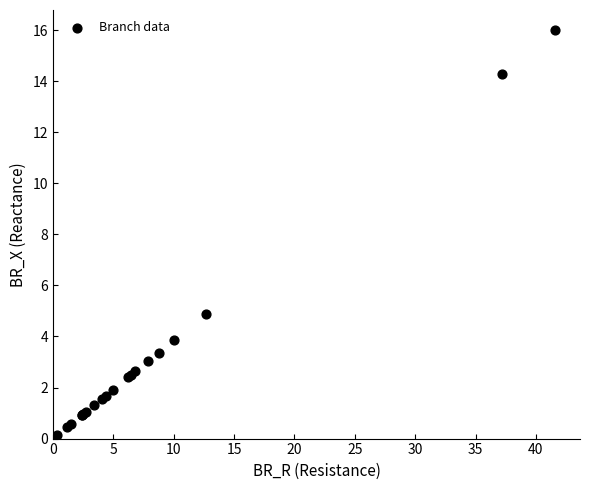

What Y value in the scatter plot is closest to 8?

4.9